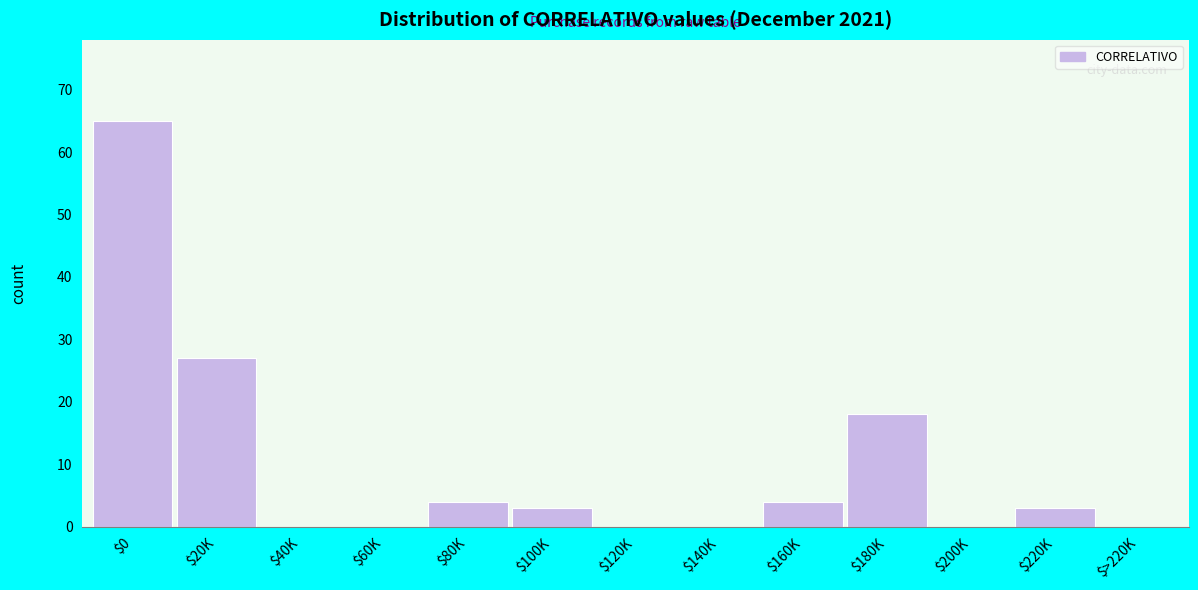

What is the sum of all values?

124